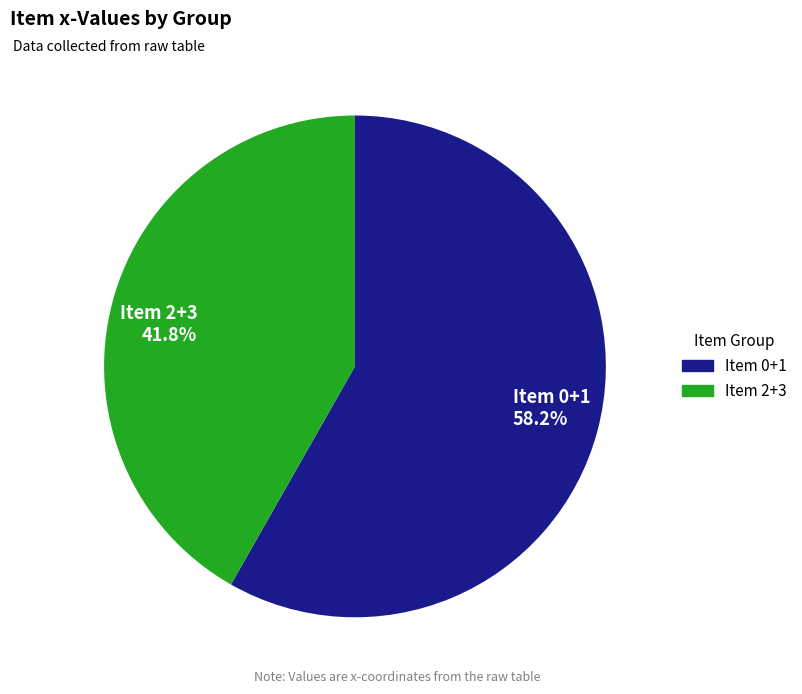

Approximately how many times larger is the value at Item 0+1 58.2% compared to Item 2+3 41.8%?

1.4